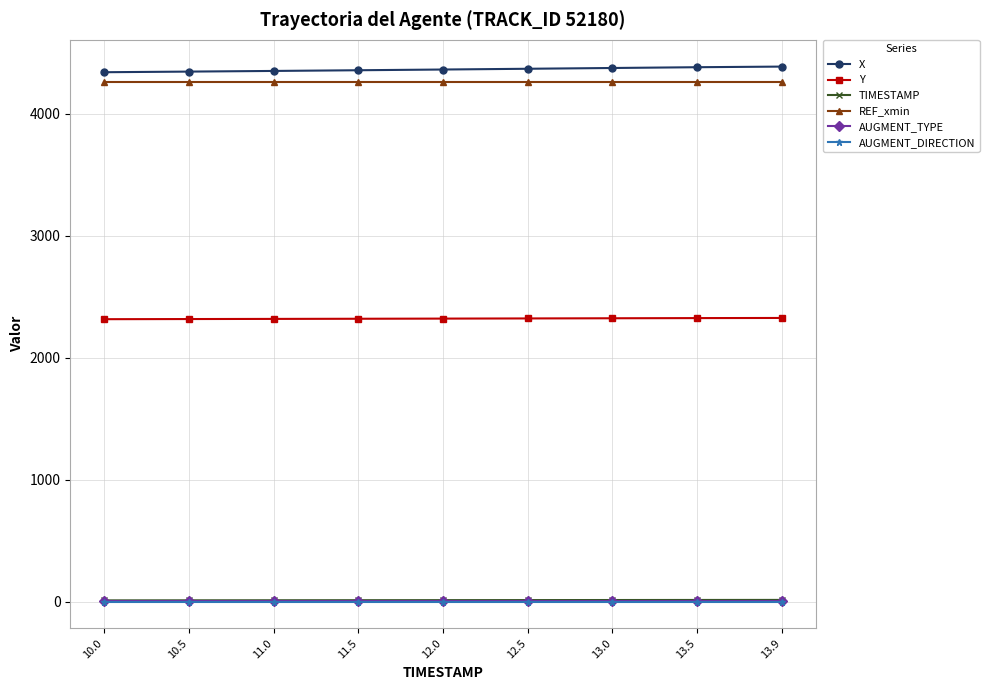

How many lines are shown in the chart?

6